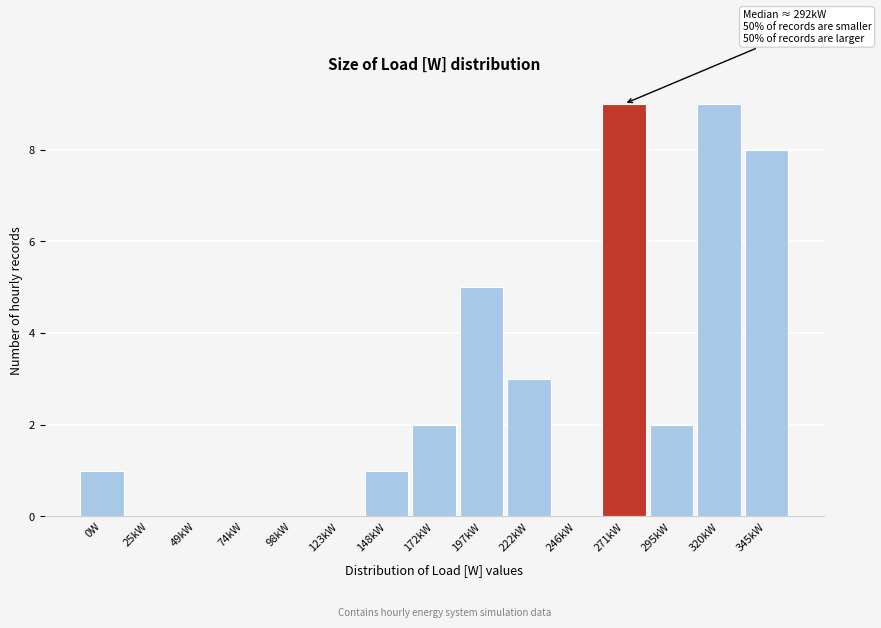

Reading right to left, list all the values displayed in this chart.

345kW=8	320kW=9	295kW=2	271kW=9	246kW=0	222kW=3	197kW=5	172kW=2	148kW=1	123kW=0	98kW=0	74kW=0	49kW=0	25kW=0	0W=1